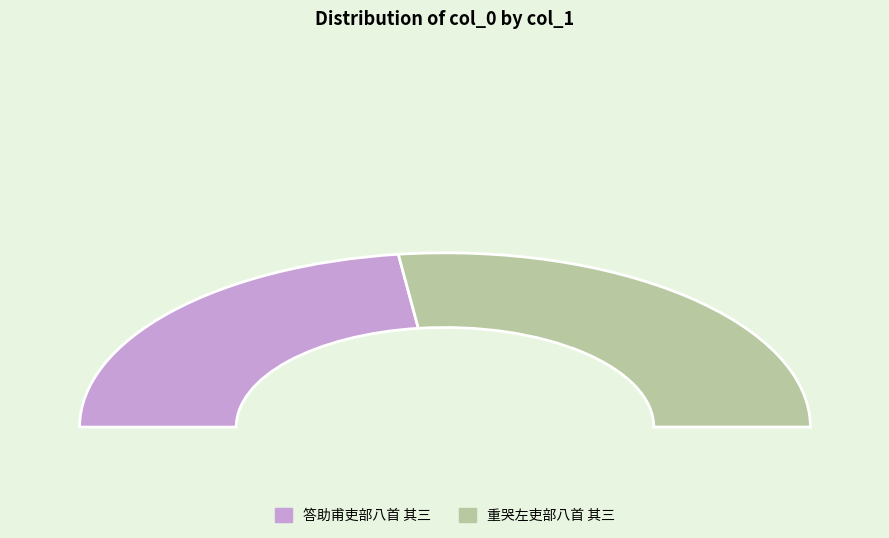

To the nearest percent, what percentage of the pie is 答助甫吏部八首 其三?

46%